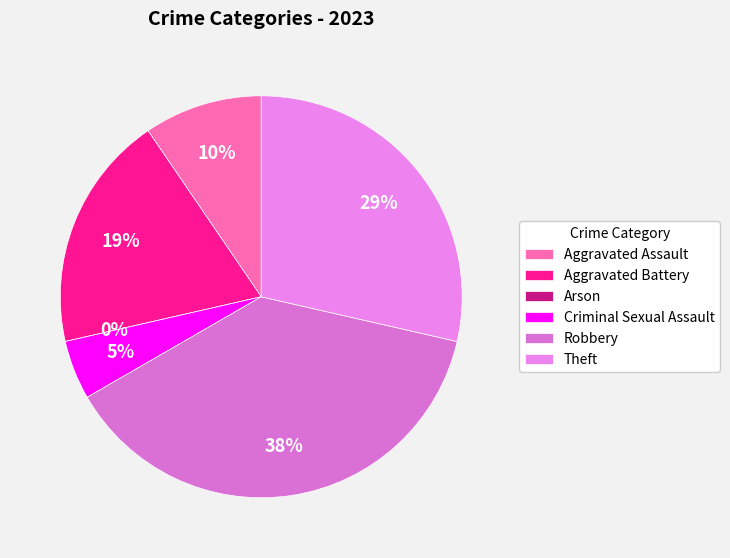

What percentage is NOT represented by Aggravated Assault?

90.5%